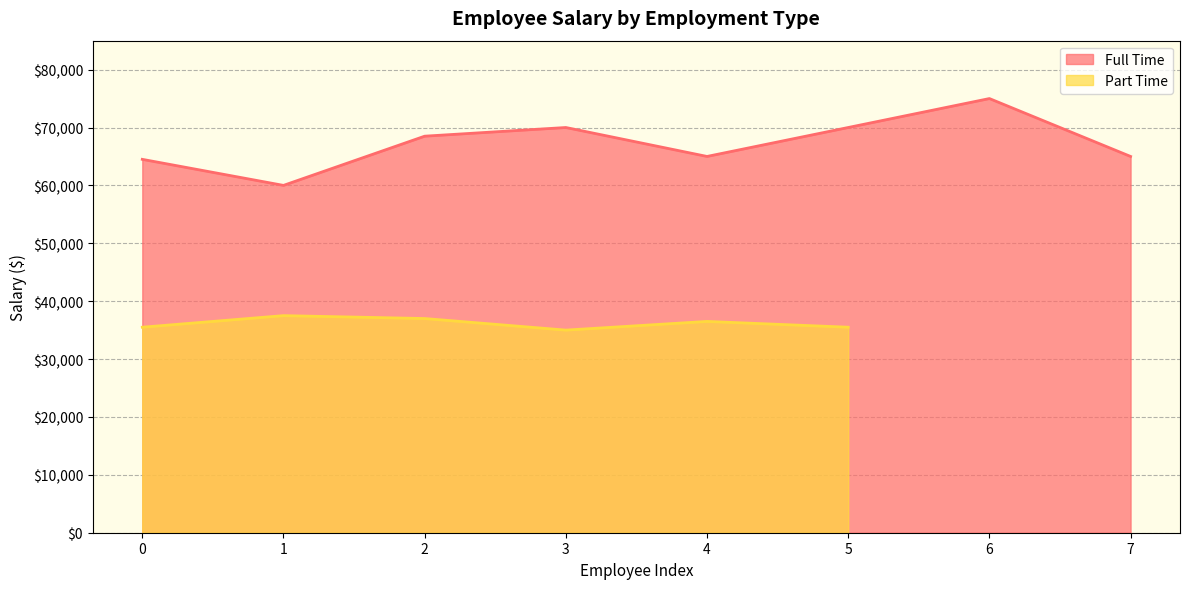

What is the difference between the maximum and second lowest values?

10500